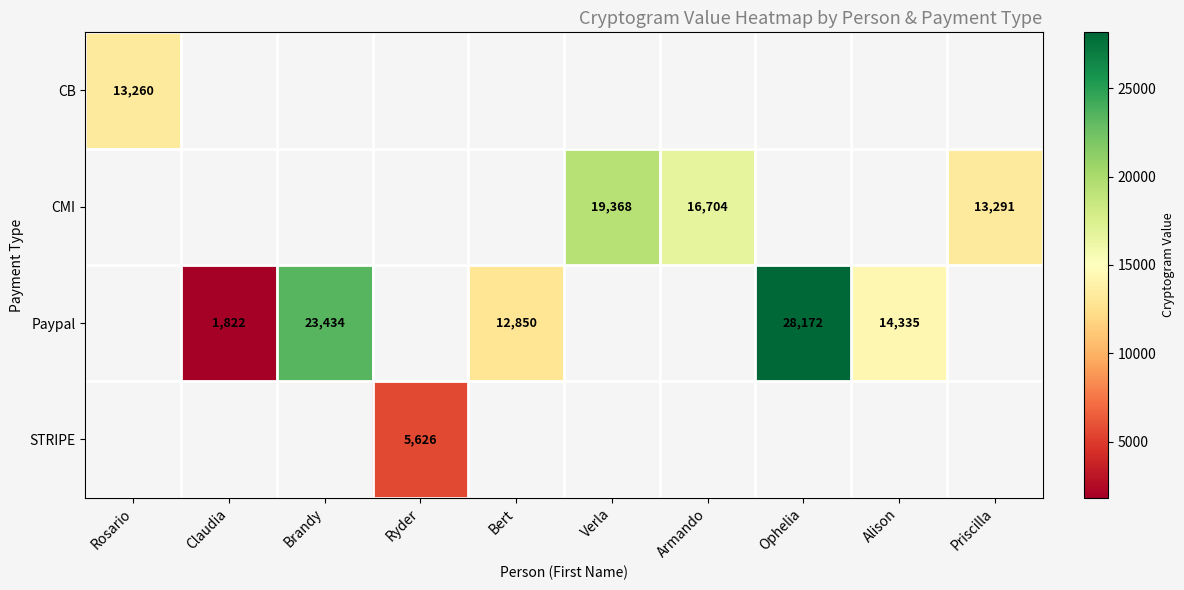

Is it true that CMI equals 22580 at Armando?

False